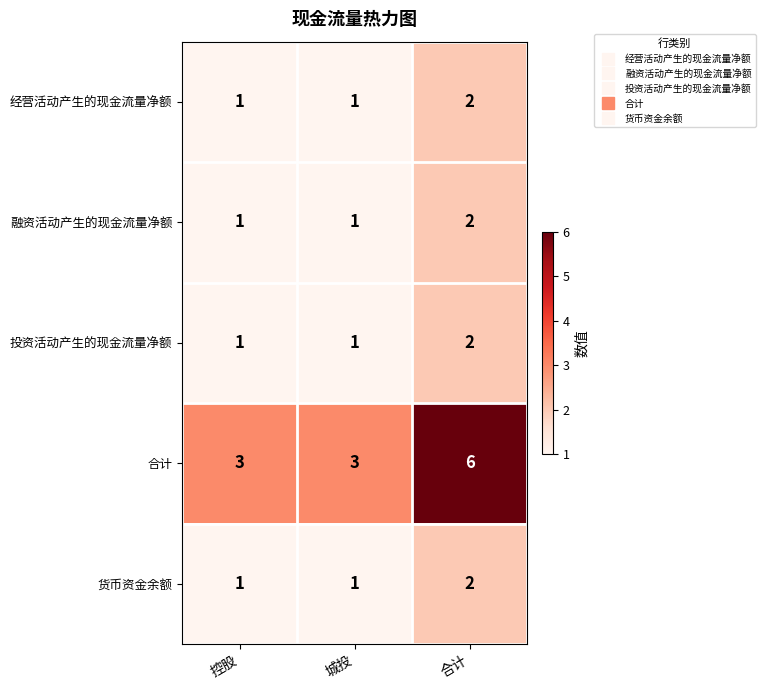

What is the spread (max minus min) of values at 合计?

4